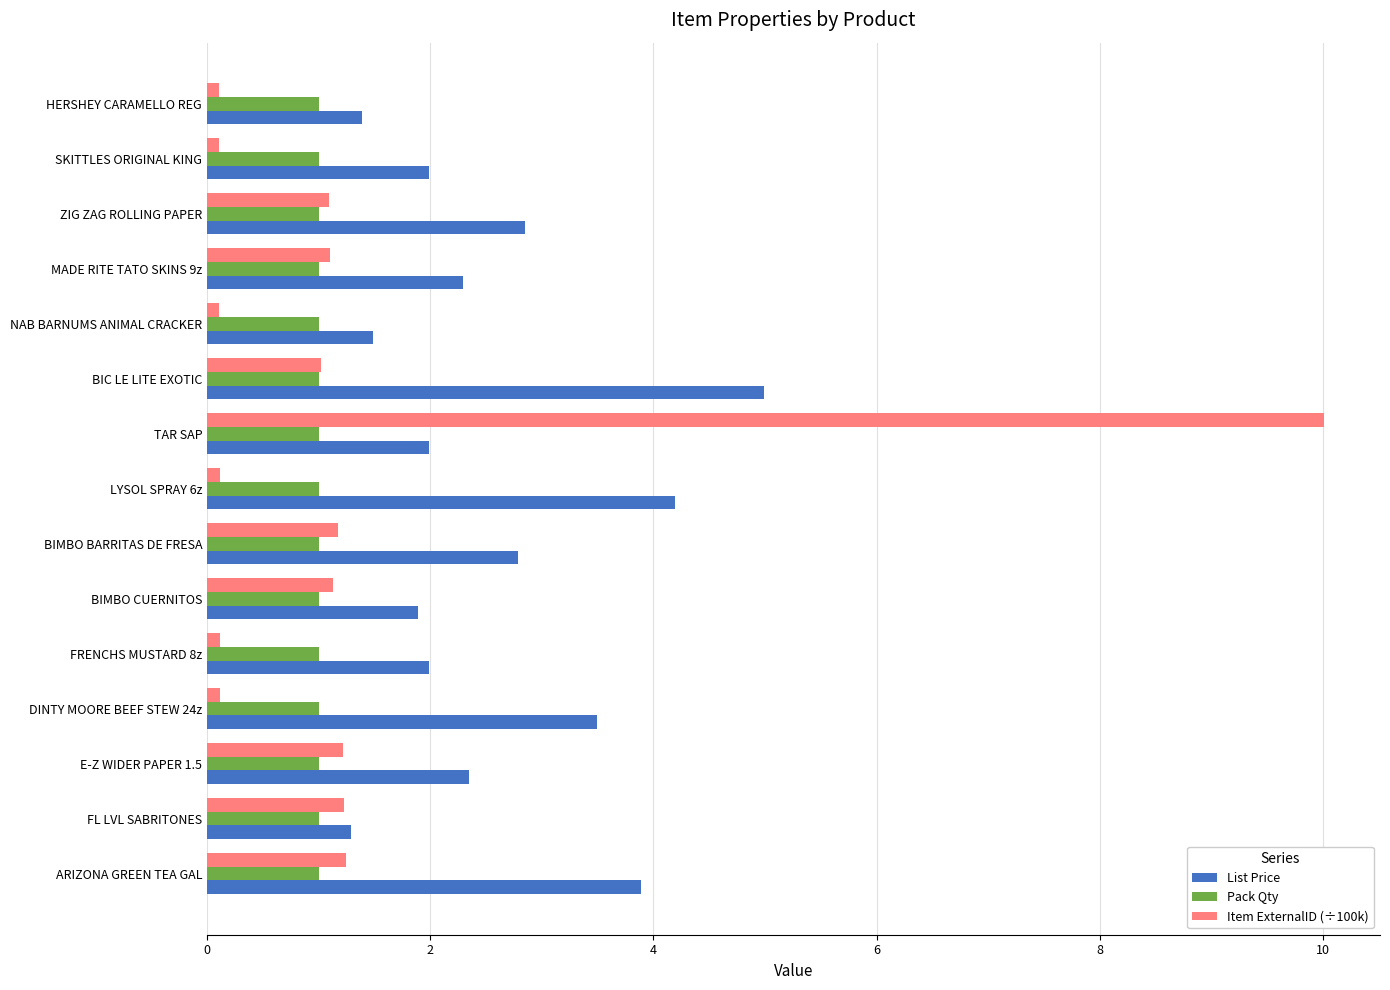

What is the spread (max minus min) of values at TAR SAP?

9.0